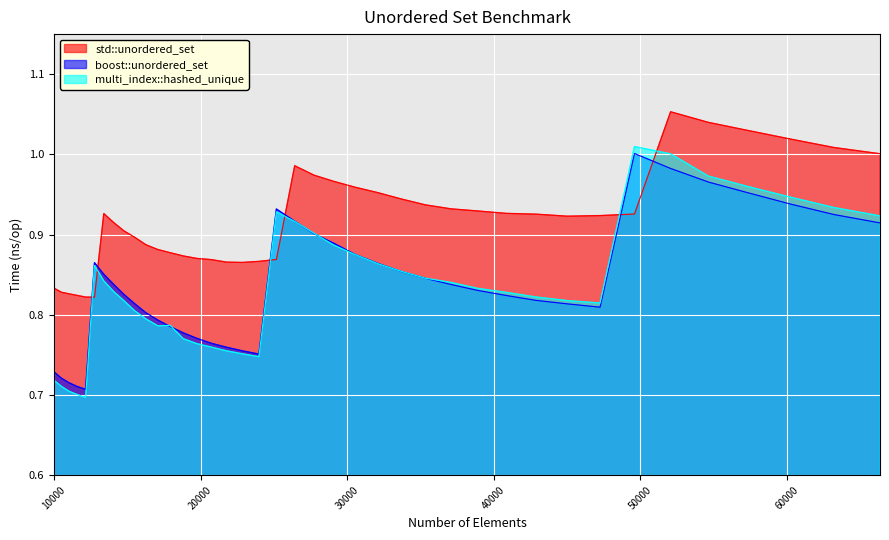

Does the chart display data point markers on the line(s)?

No